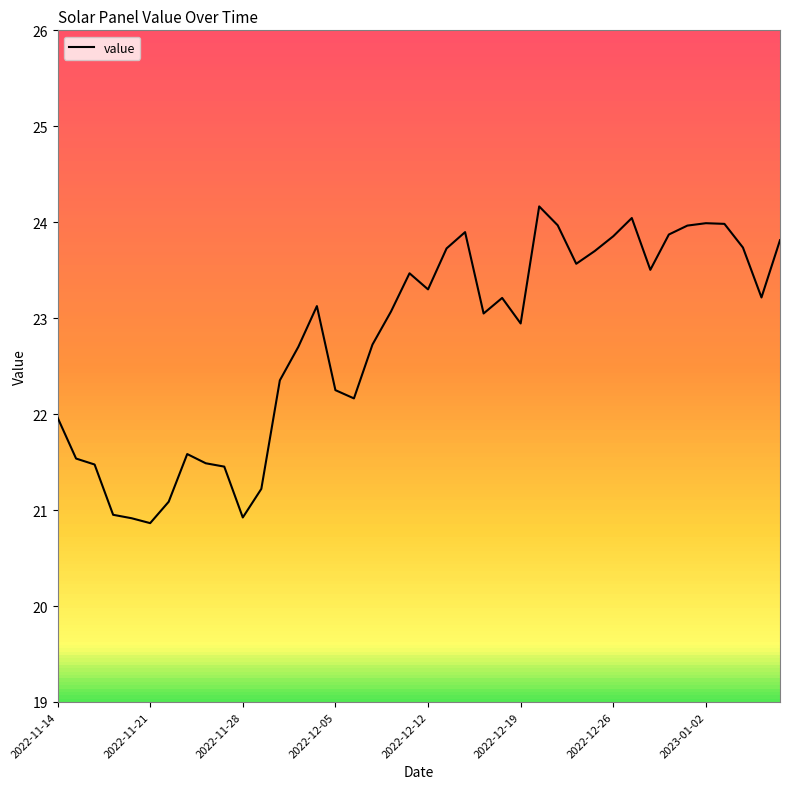

What is the greatest value displayed?

24.2